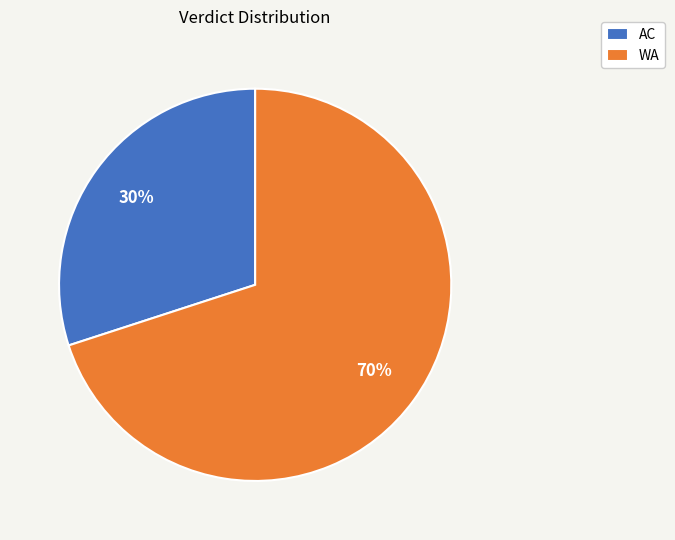

How many segments does this pie chart have?

2